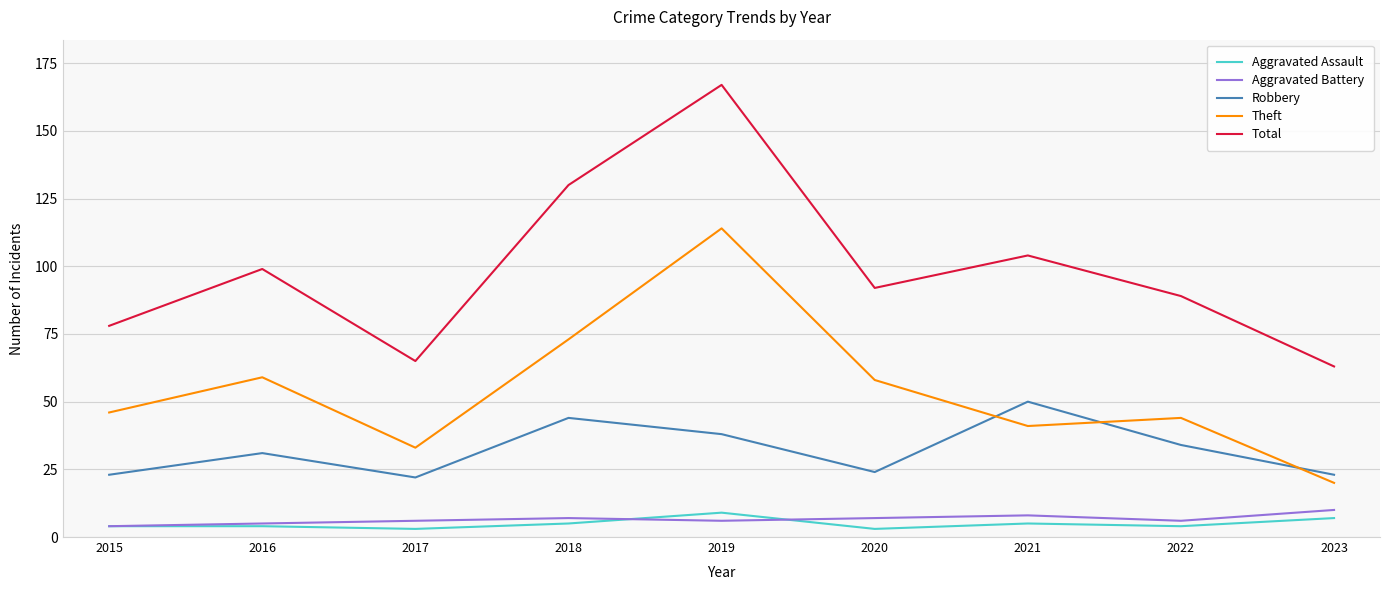

The Aggravated Assault series shows 5 at 2021. True or false?

True